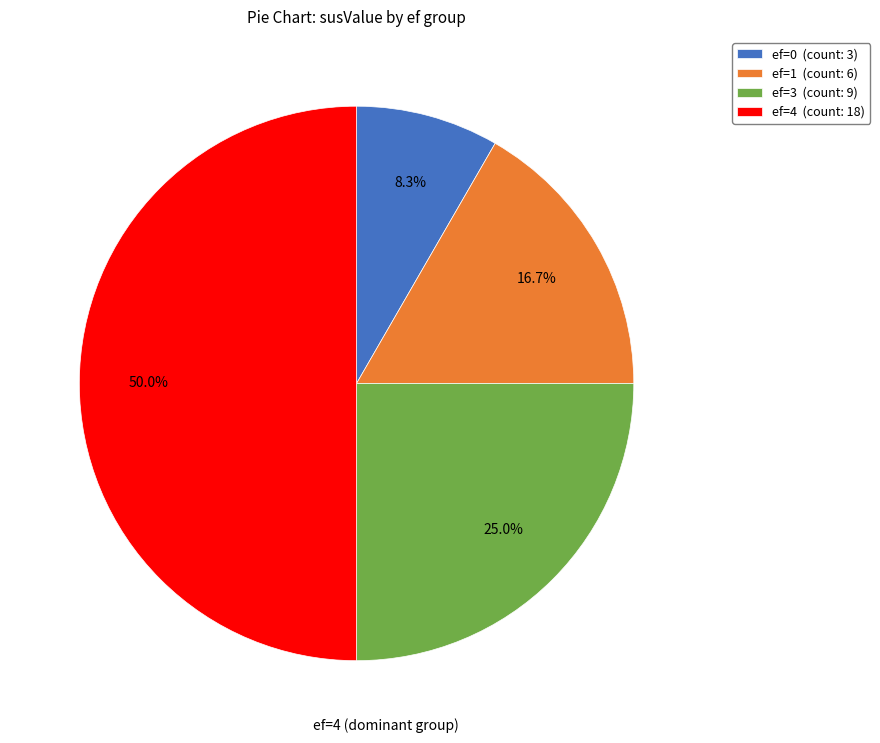

To the nearest percent, what is the combined percentage of ef=1 and ef=3?

42%